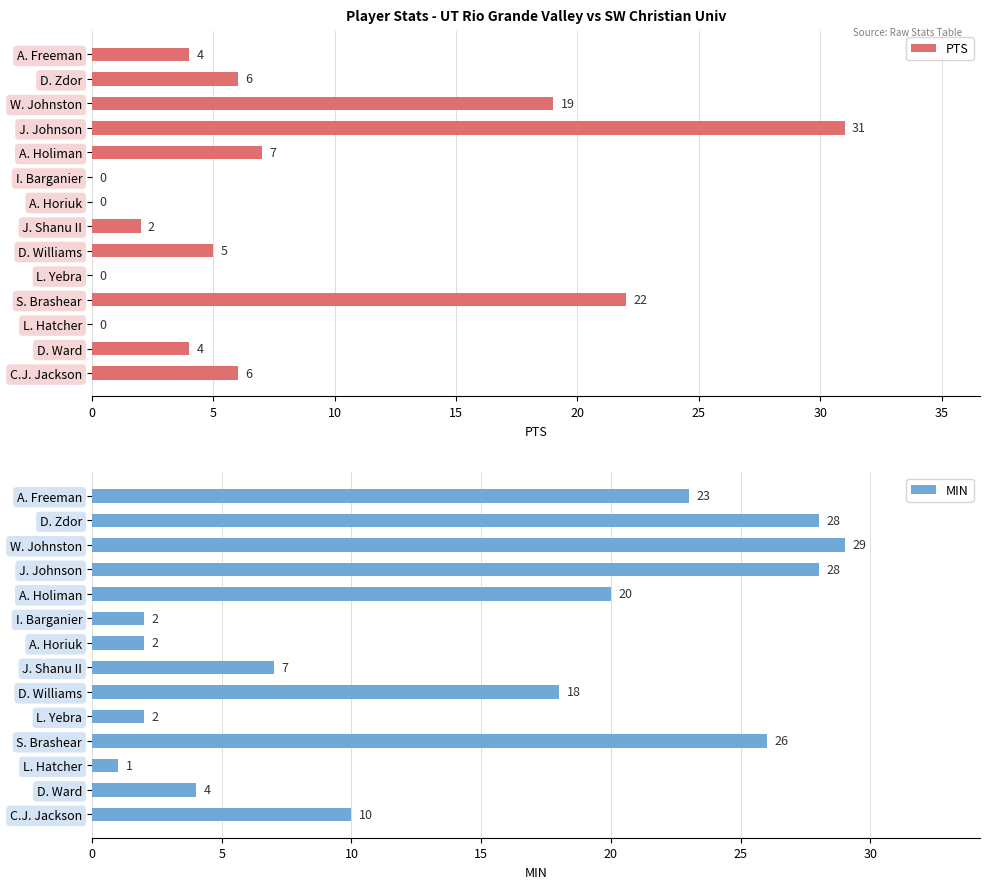

What is the sum of the PTS values at A. Freeman and L. Yebra?

4